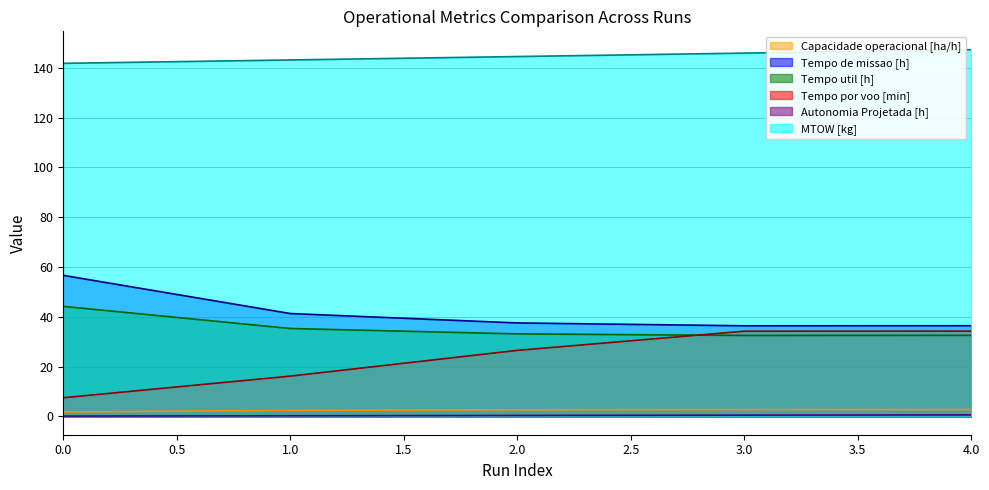

True or false: MTOW [kg] and Tempo util [h] intersect in this chart.

False